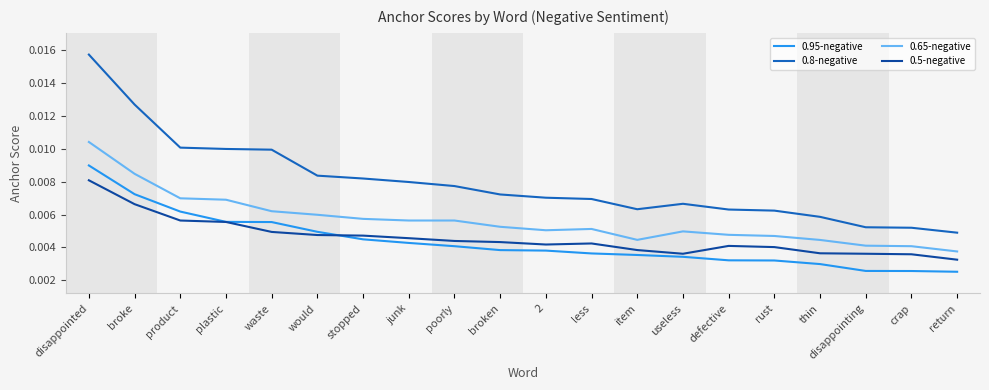

List the series in order of their peak value, highest first.

0.8-negative, 0.65-negative, 0.95-negative, 0.5-negative